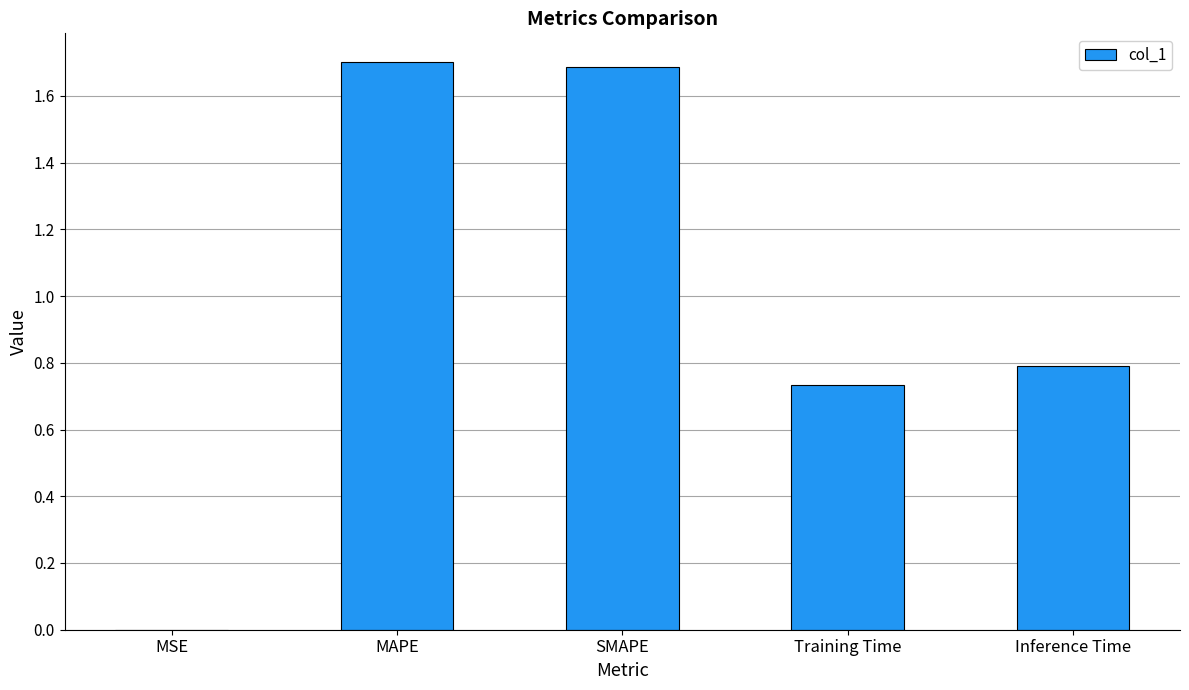

True or false: the data shows 0.5 at Training Time.

False